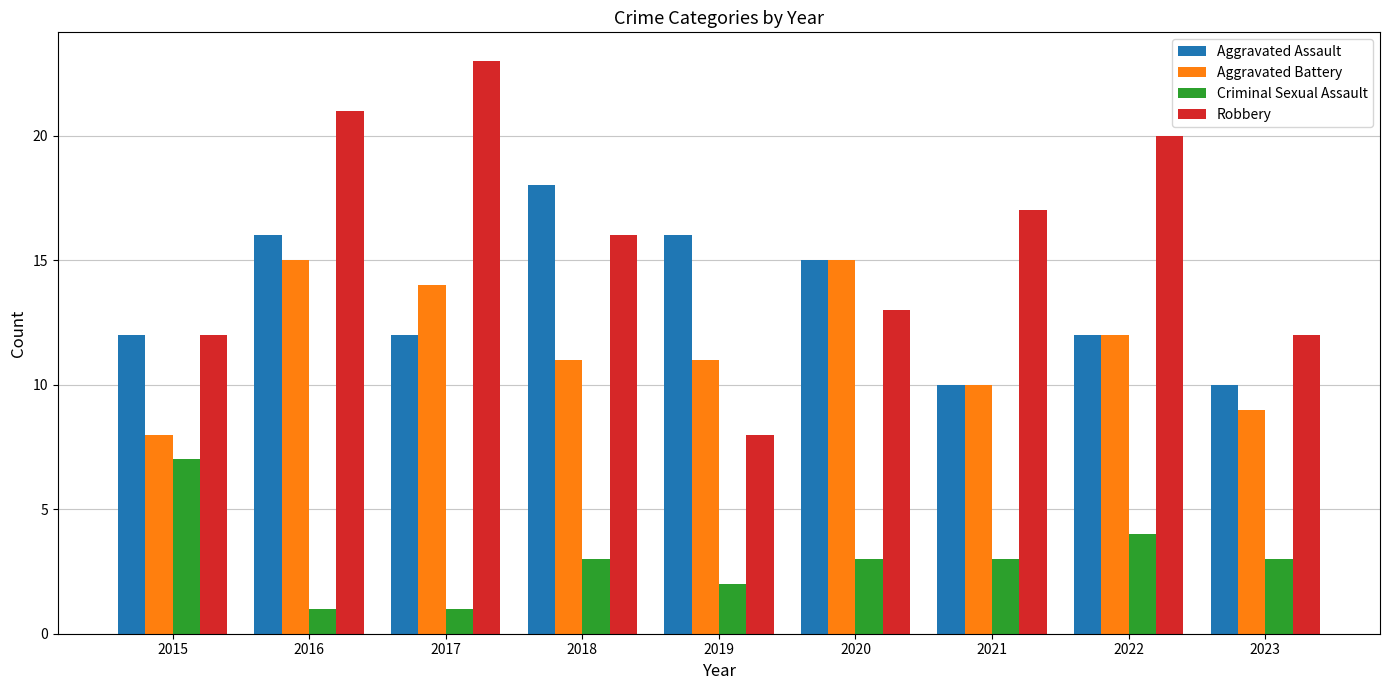

Is it true that Aggravated Assault equals 16 at 2016?

True